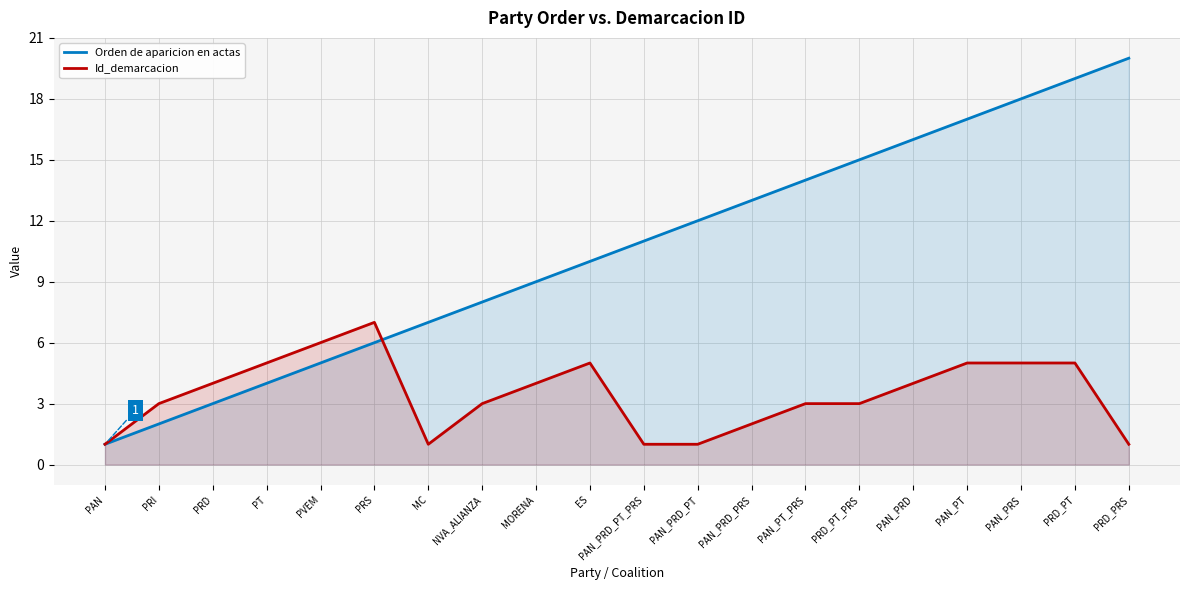

The value of Id_demarcacion at PRD_PRS is 1. True or false?

True